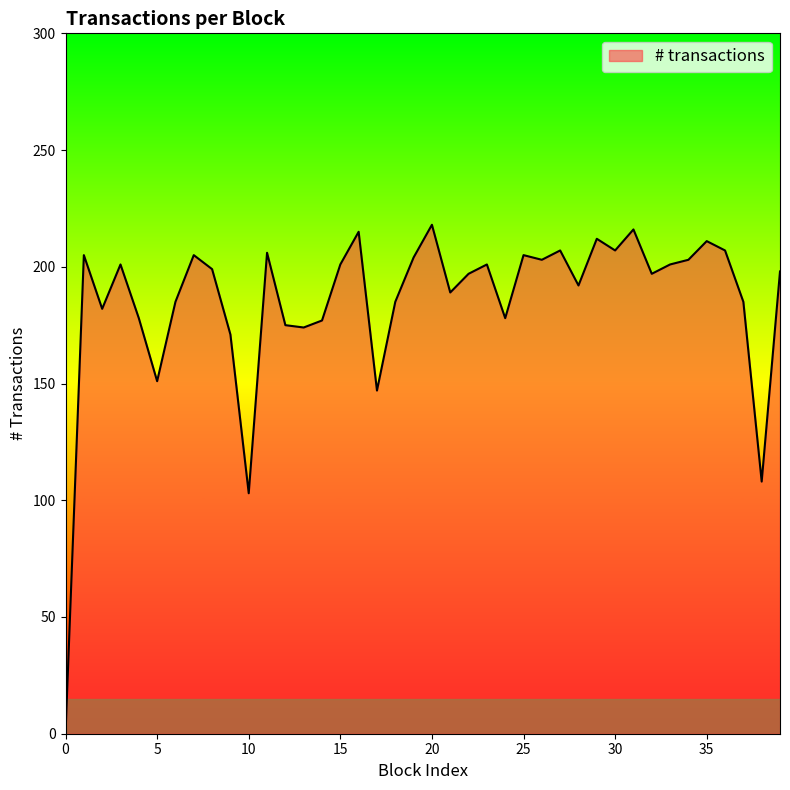

What is the difference between the maximum and minimum values?

218